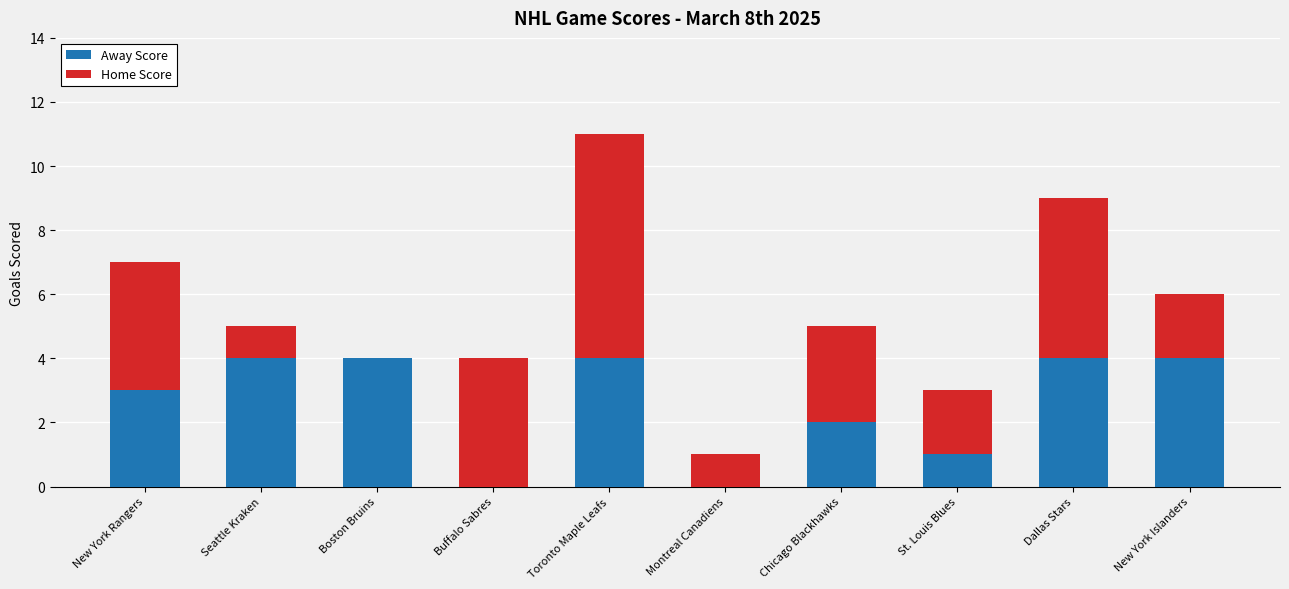

What is the sum of all Away Score values?

26